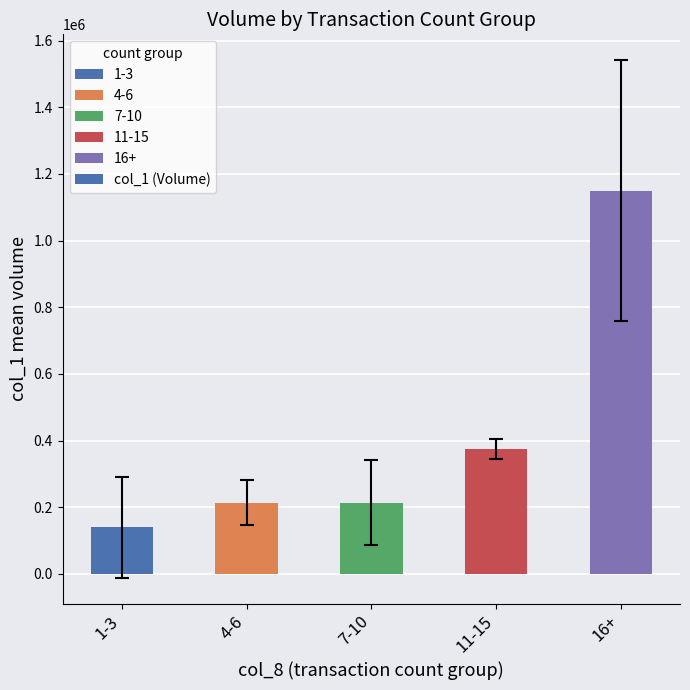

What is the difference between the values at 4-6 and 11-15?

161625.0